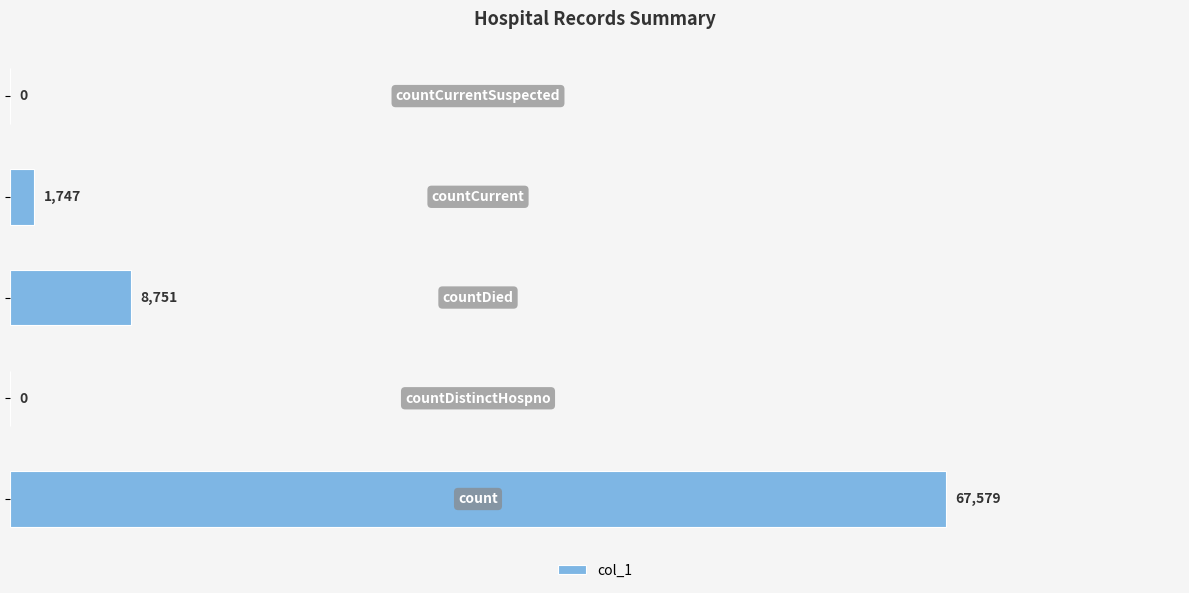

Does the chart contain stacked bars?

No